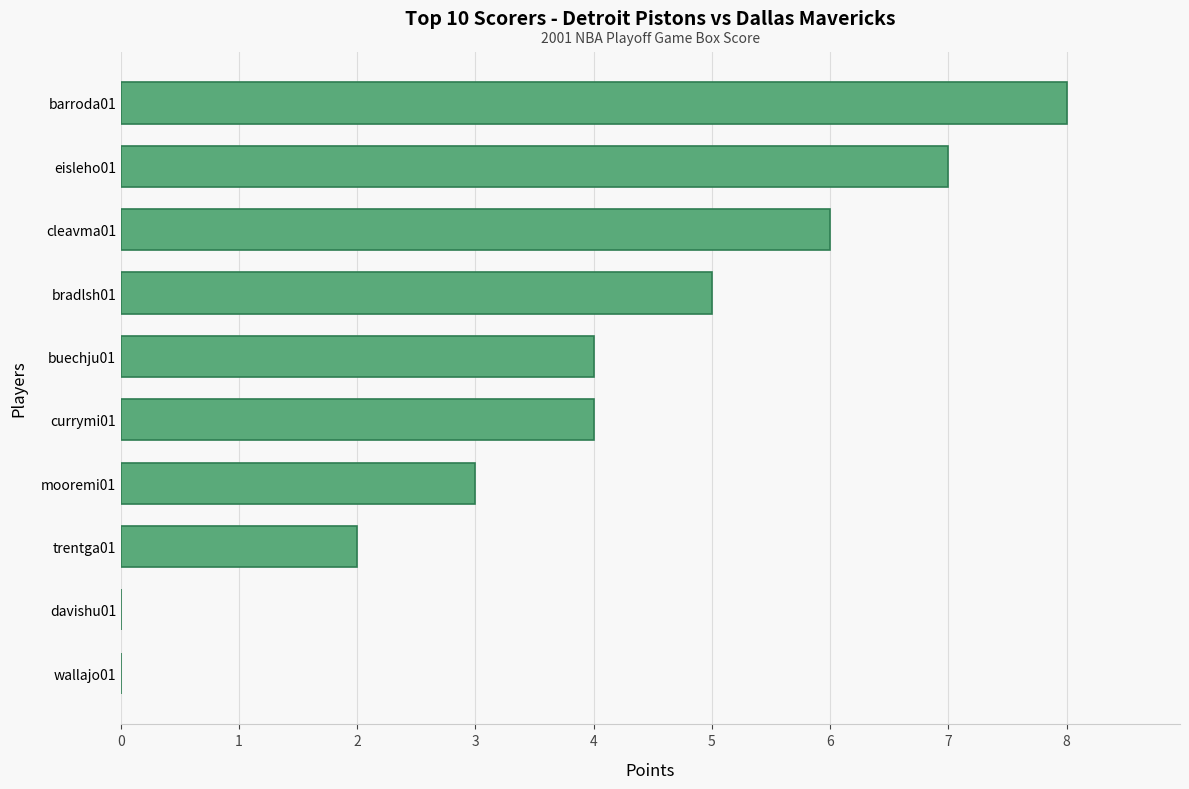

Between trentga01 and buechju01, which is larger?

buechju01